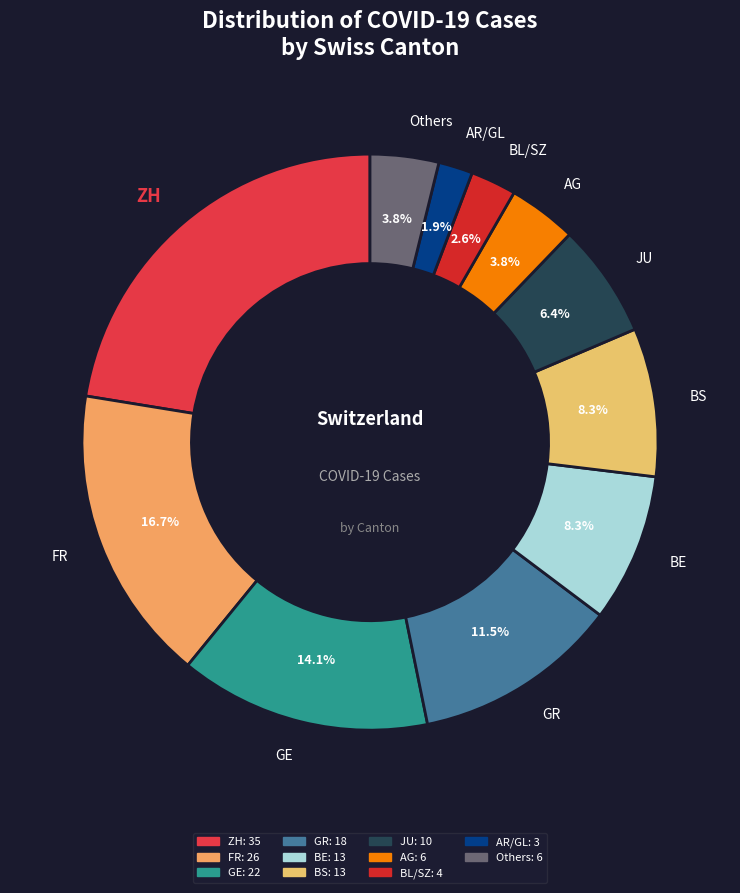

Approximately how many times larger is the value at BE compared to ZH?

0.4